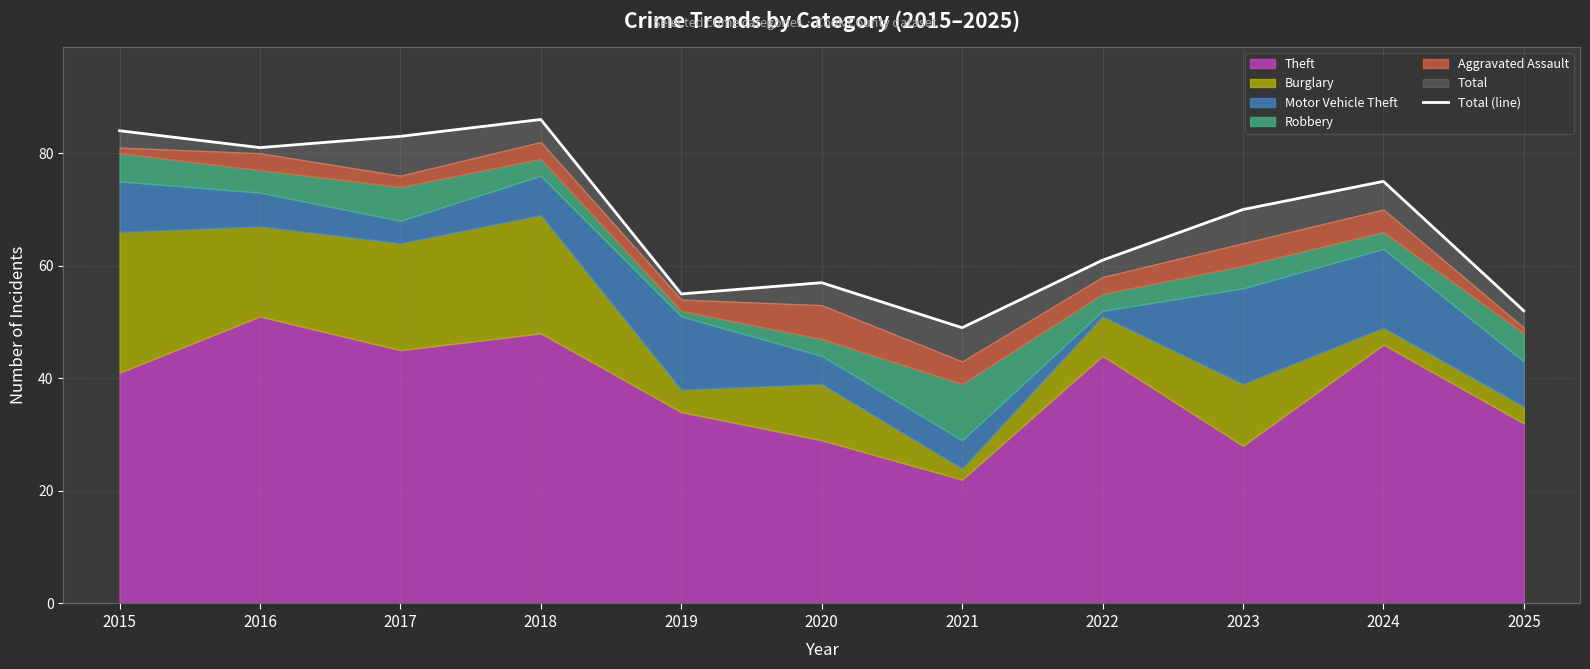

Is it true that the value at 2015 is 130?

False